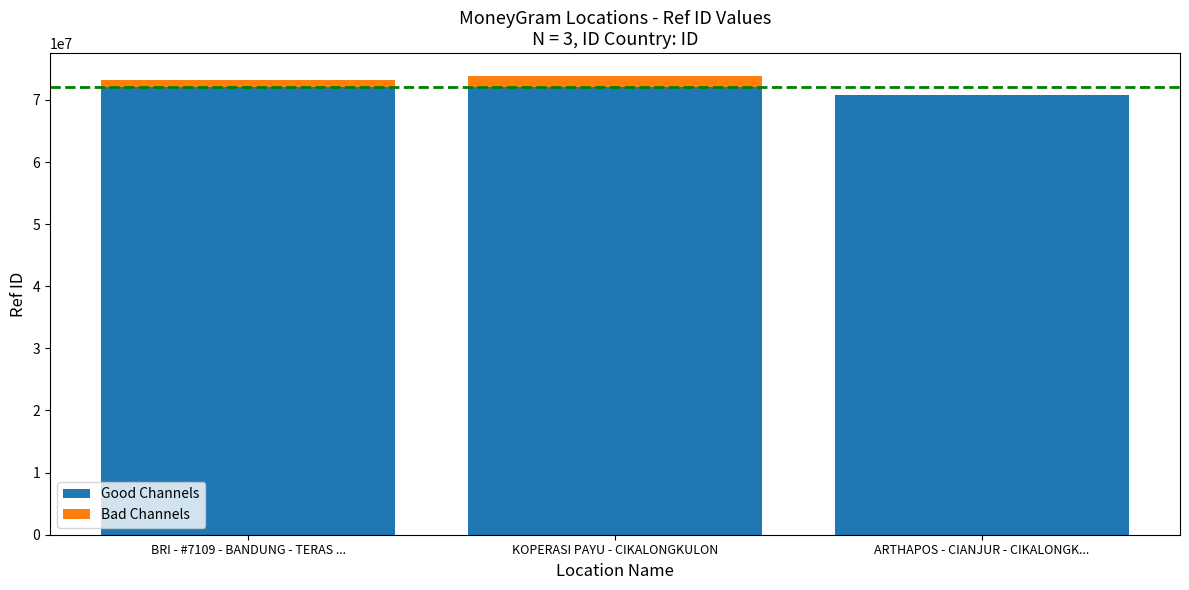

Read the Good Channels value at KOPERASI PAYU - CIKALONGKULON.

72000000